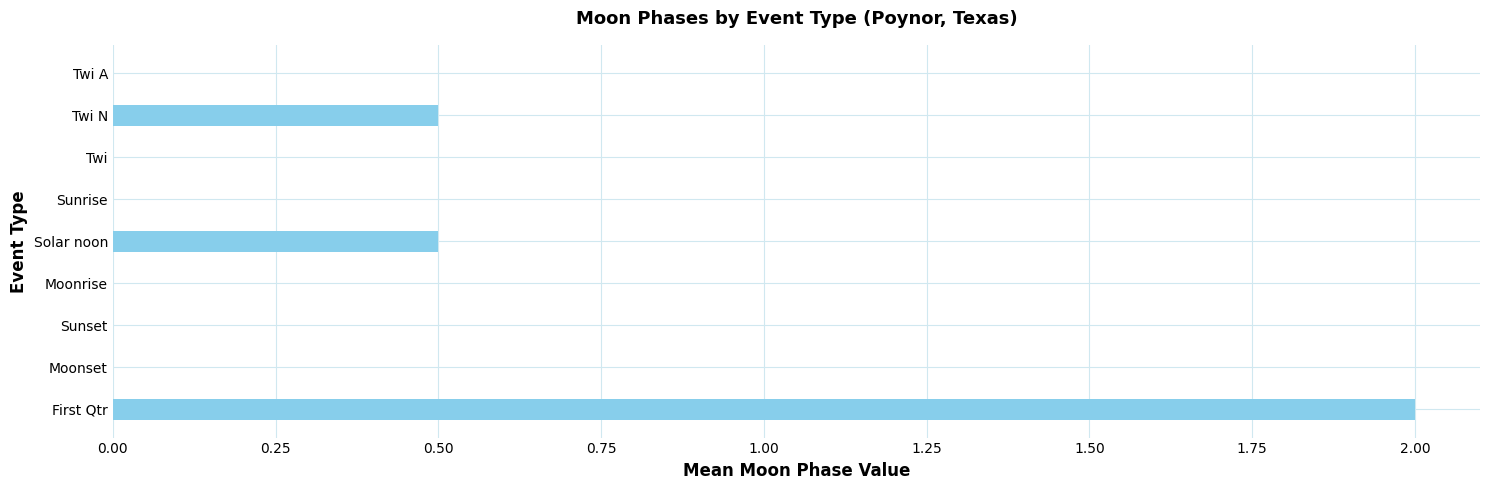

How many data points does each series have?

9